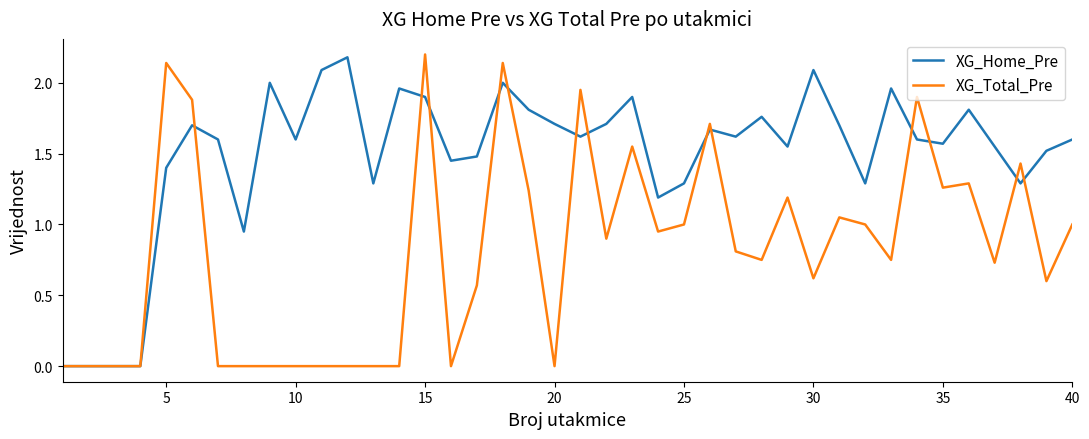

What is the maximum value shown in the chart?

2.2